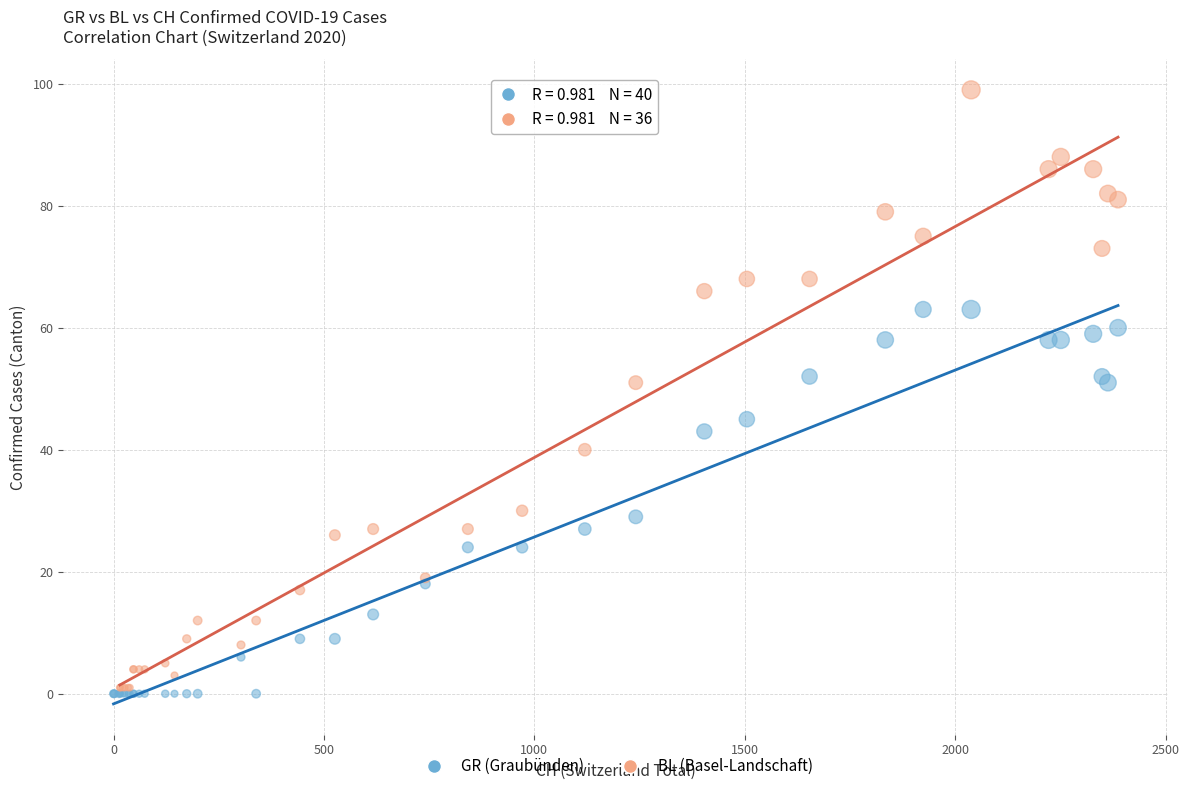

Which series reaches the maximum Y coordinate?

BL (Basel-Landschaft)